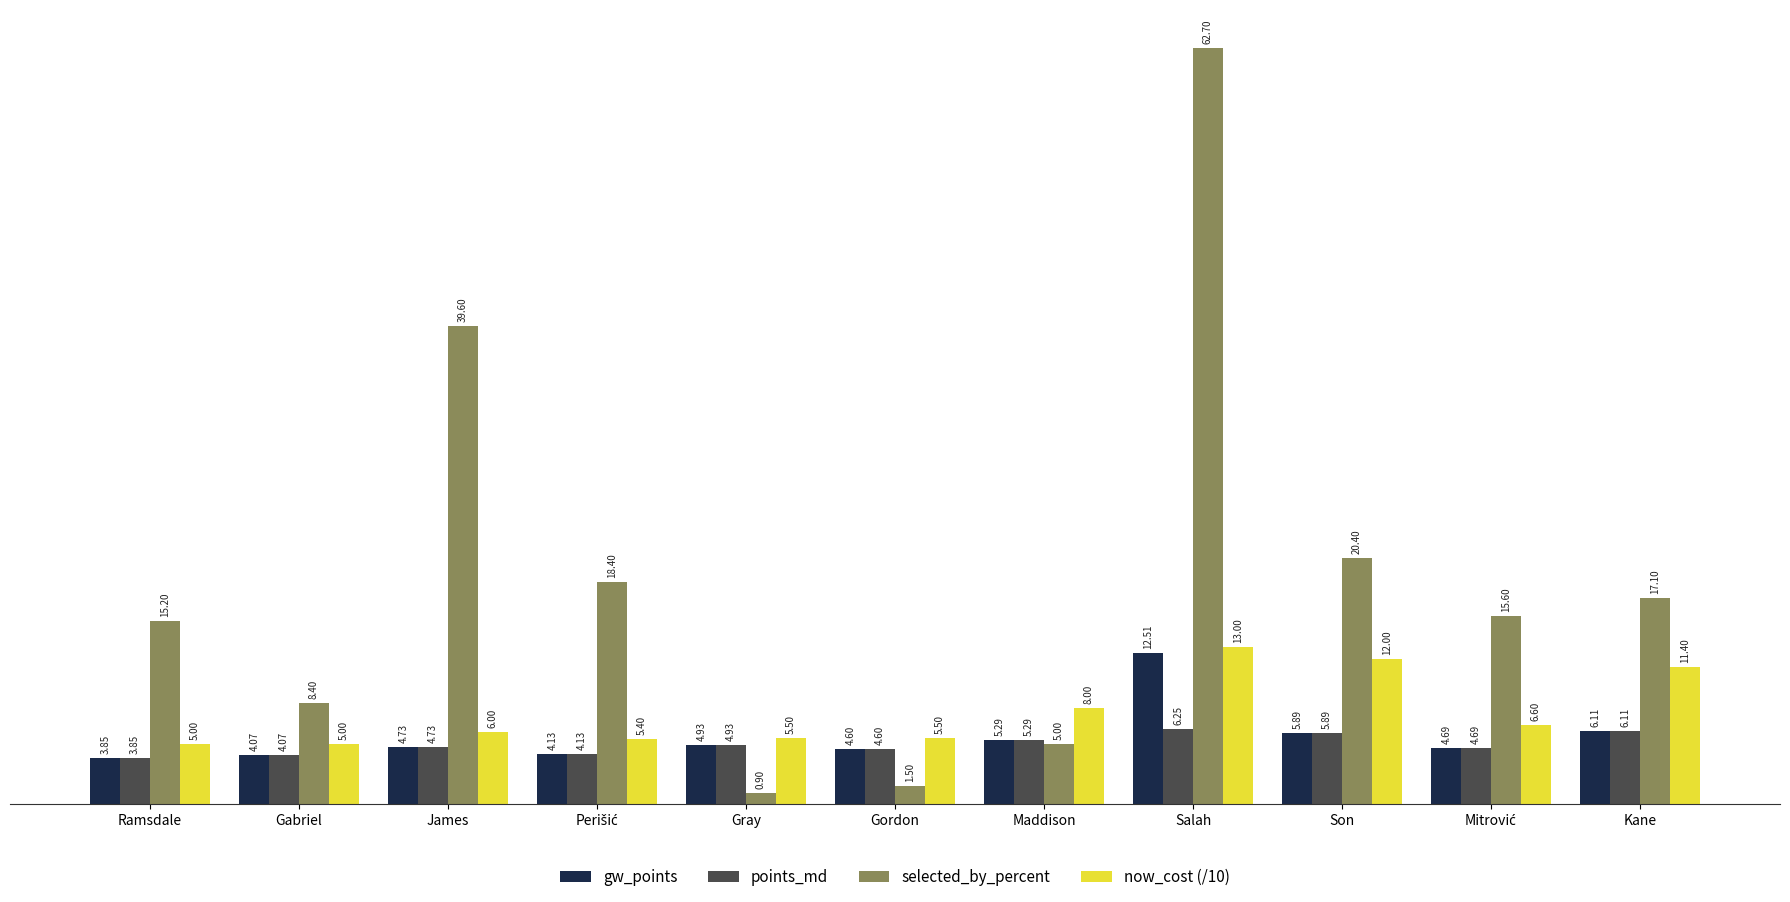

Are the bars horizontal?

No